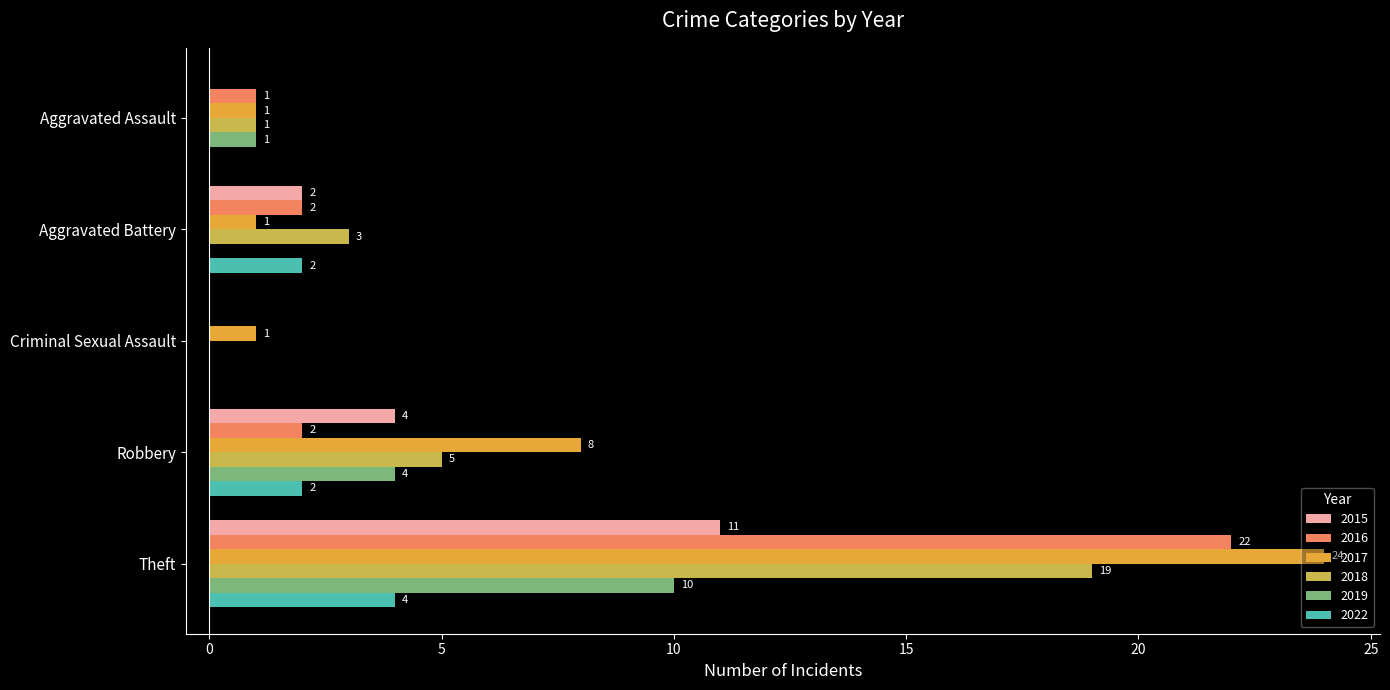

What is the maximum value for 2017?

24